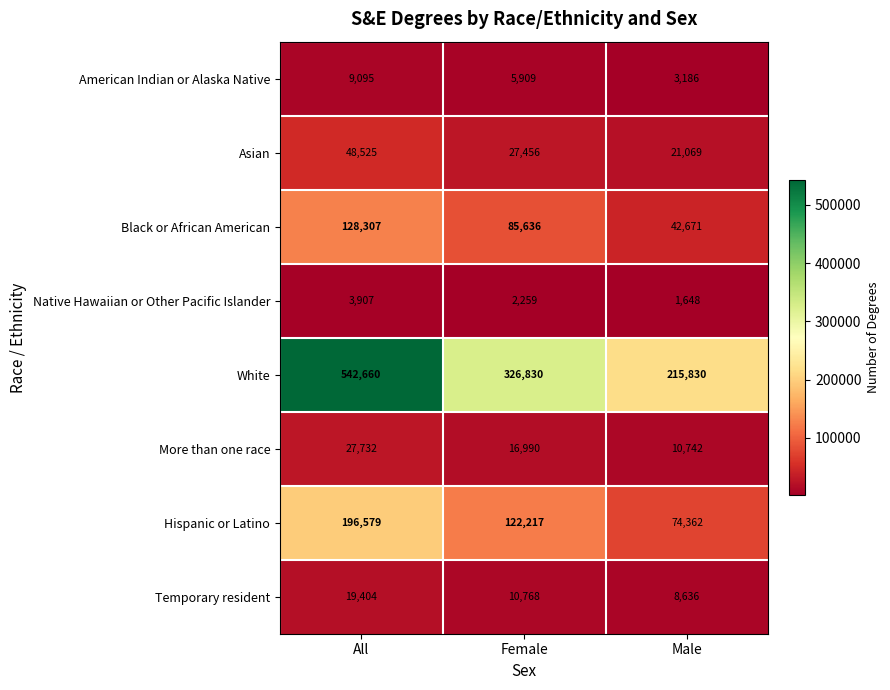

Which category has the highest value in the Black or African American series?

All